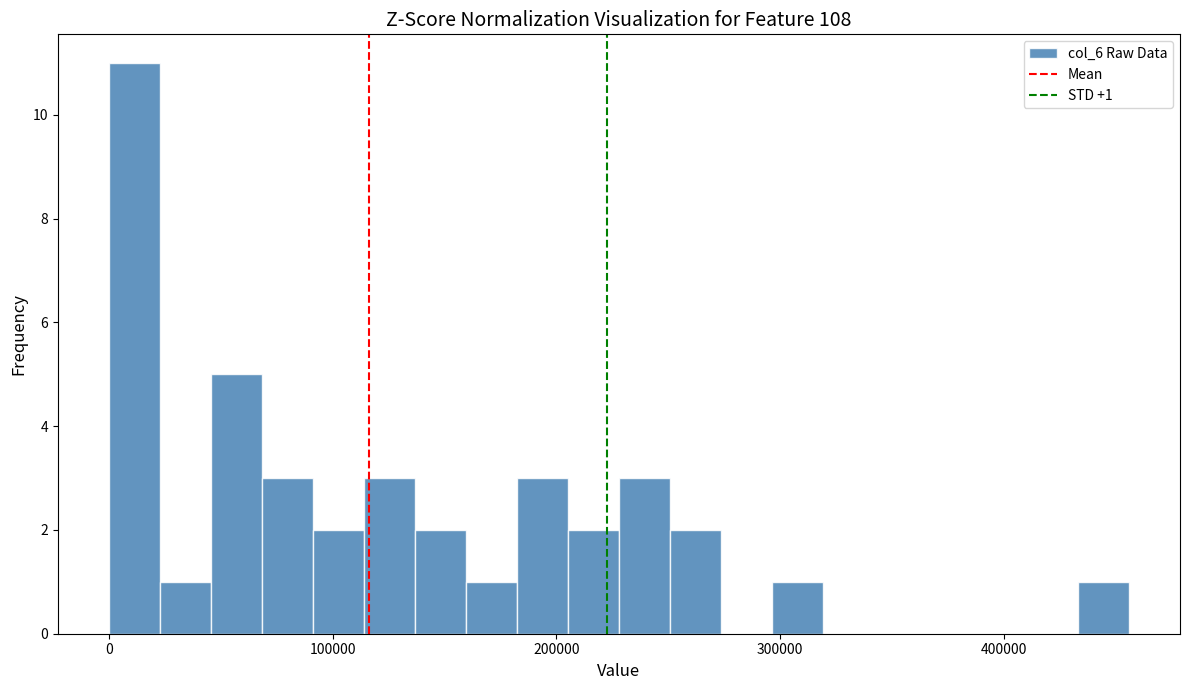

Read against the x-axis, roughly where is the centre of the tallest bar?

10000